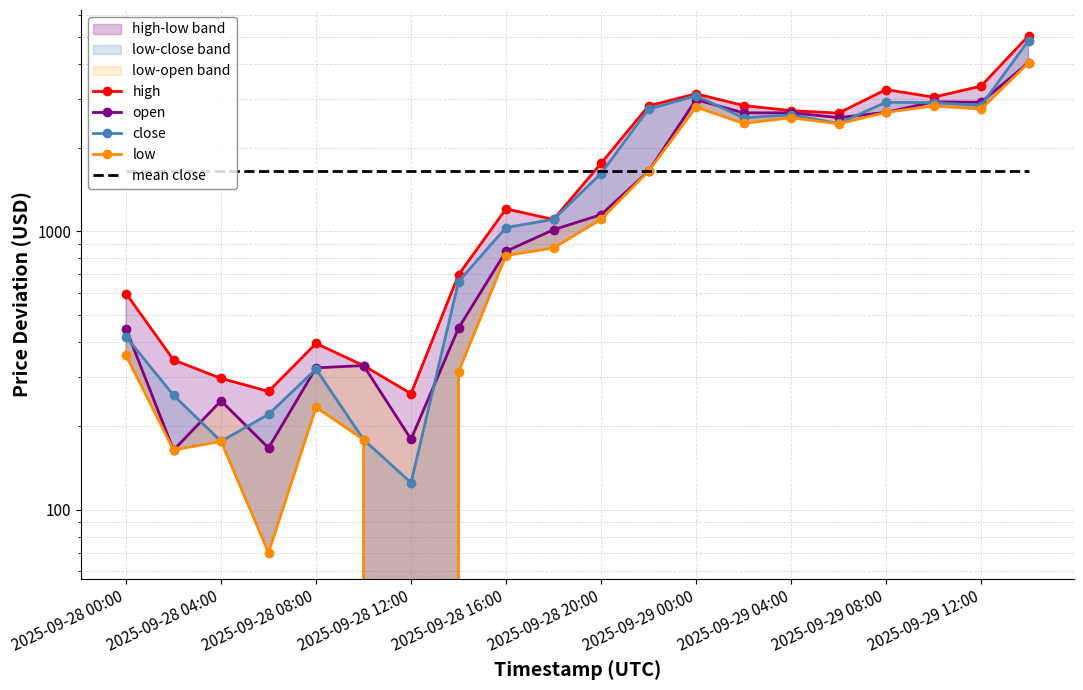

True or false: high and close cross at least once.

False